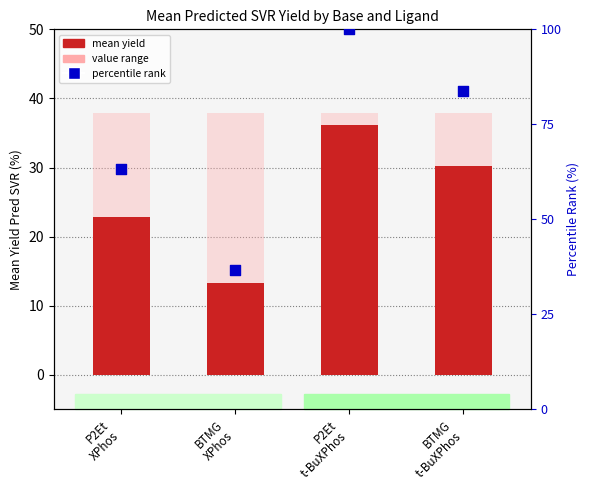

At how many categories does at least one series exceed 52?

3